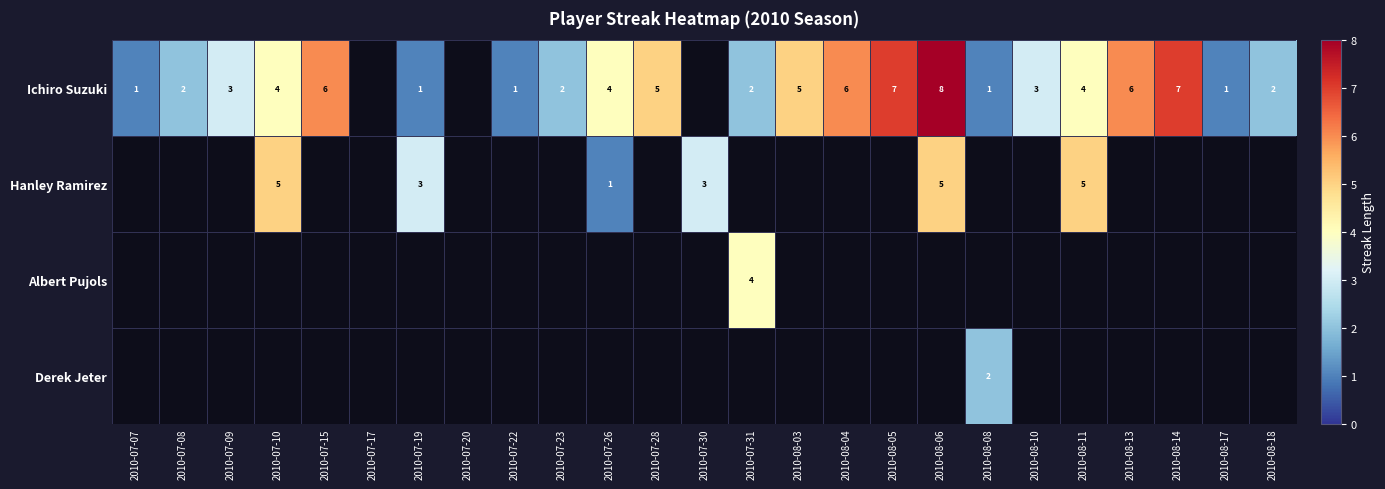

True or false: Hanley Ramirez has a value of 5 at 2010-08-06.

True